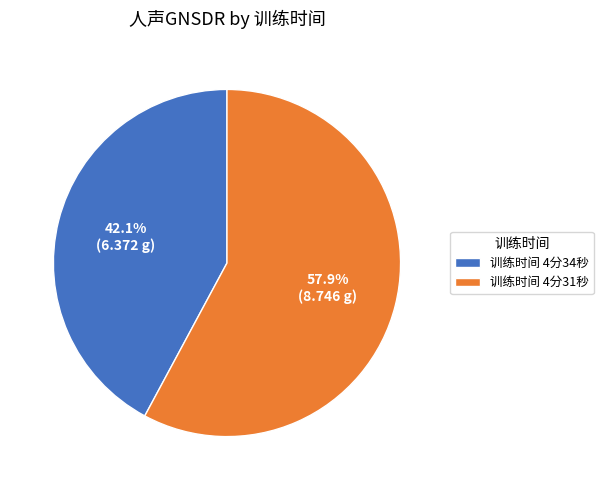

What is the majority slice?

训练时间 4分31秒